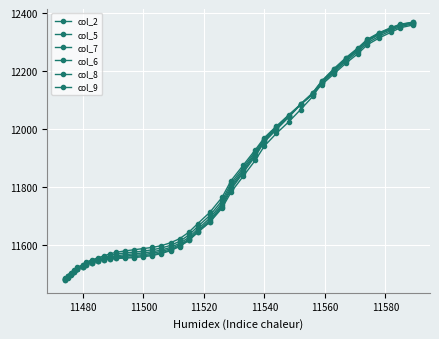

Does the chart have visible grid lines?

Yes